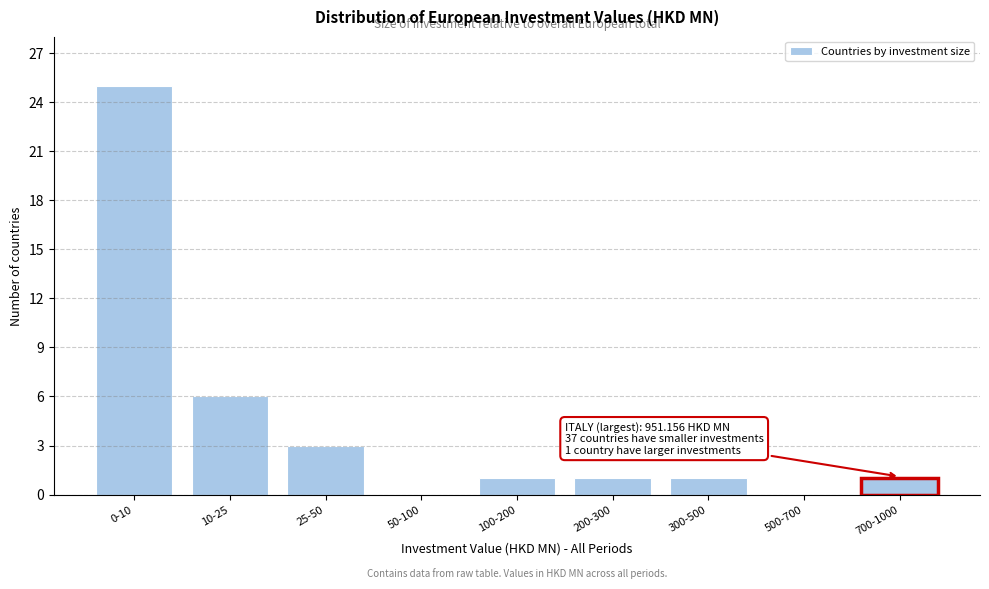

Reading right to left, transcribe all the data shown in this chart.

700-1000=1	500-700=0	300-500=1	200-300=1	100-200=1	50-100=0	25-50=3	10-25=6	0-10=25